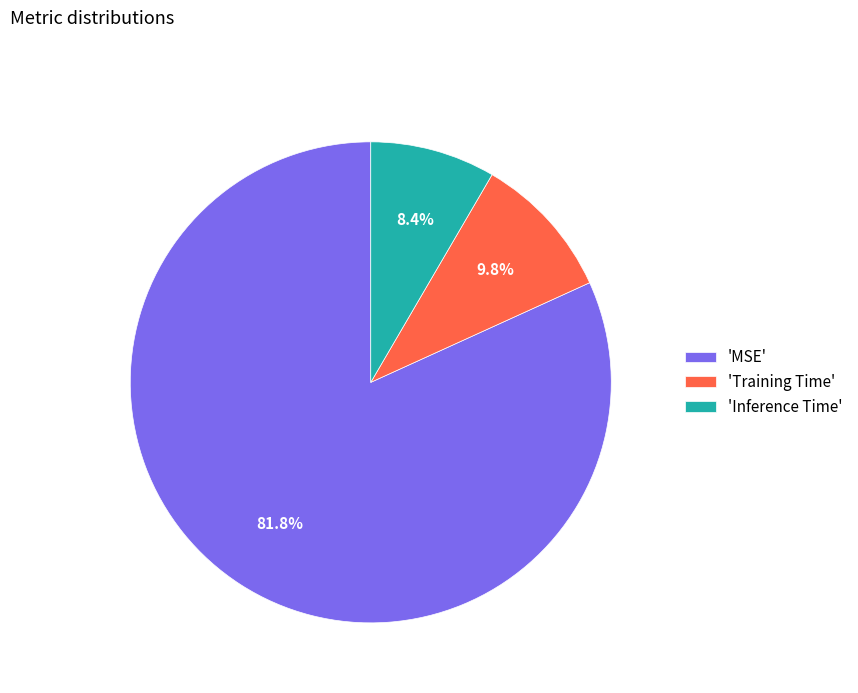

What is the largest slice in the pie chart?

'MSE'